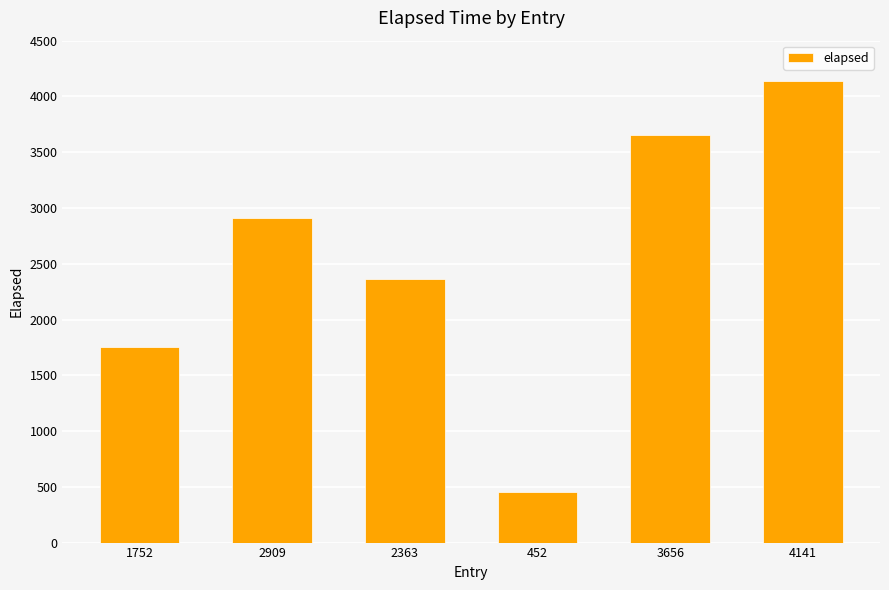

The chart shows a value of 6239 at 3656. True or false?

False